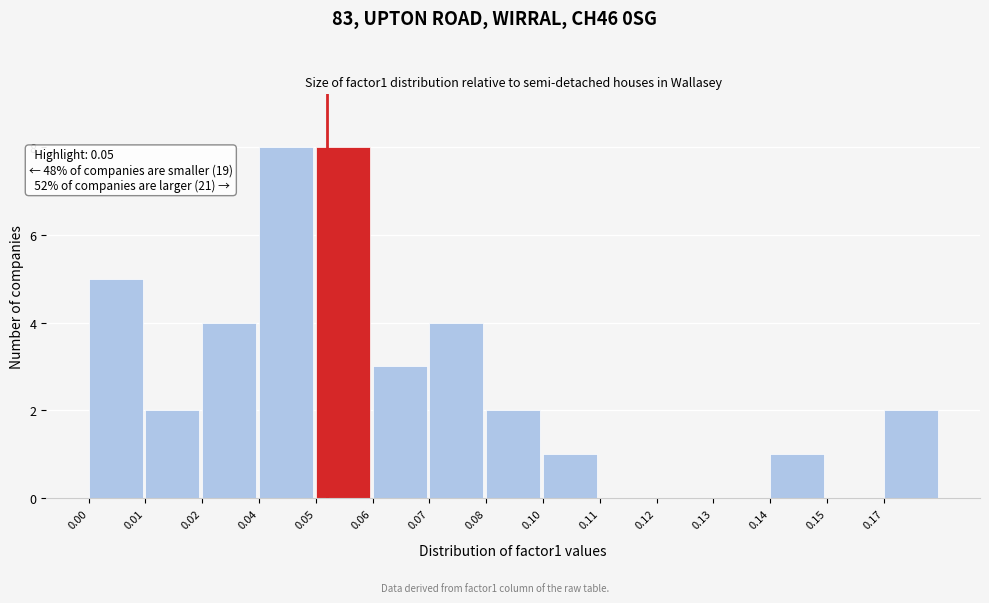

Reading left to right, list all the values displayed in this chart.

0.00=5	0.01=2	0.02=4	0.04=8	0.05=8	0.06=3	0.07=4	0.08=2	0.10=1	0.11=0	0.12=0	0.13=0	0.14=1	0.15=0	0.17=2